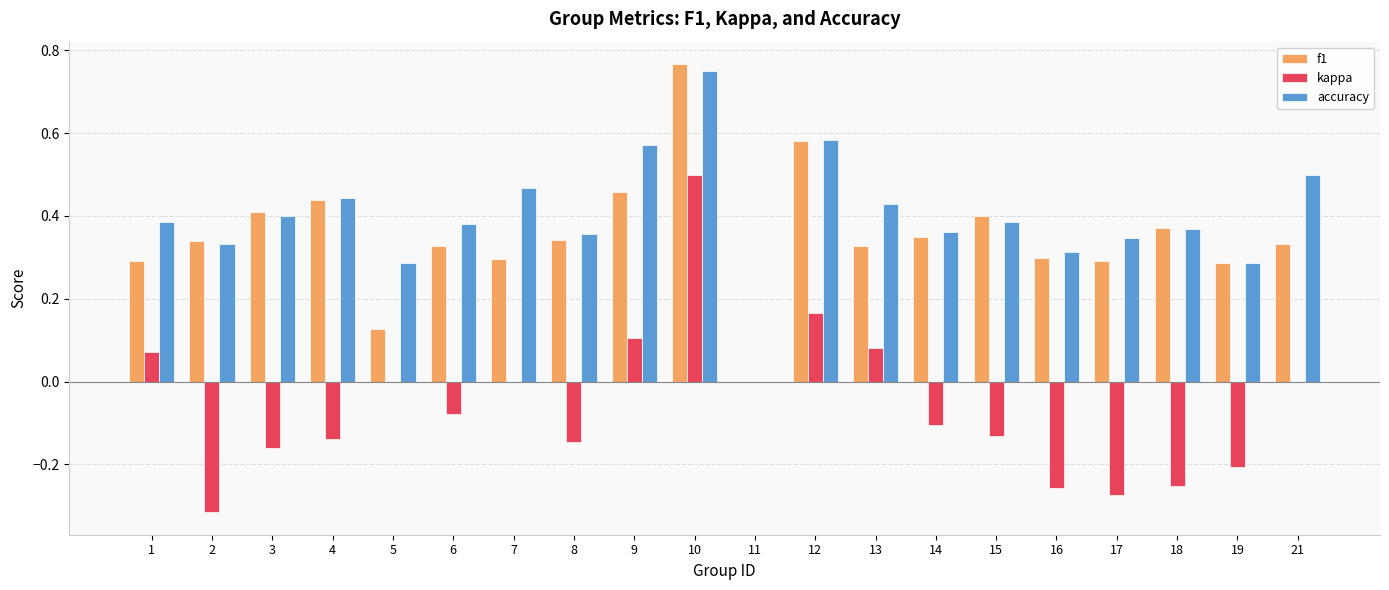

True or false: accuracy has a value of 0.4 at 6.

True